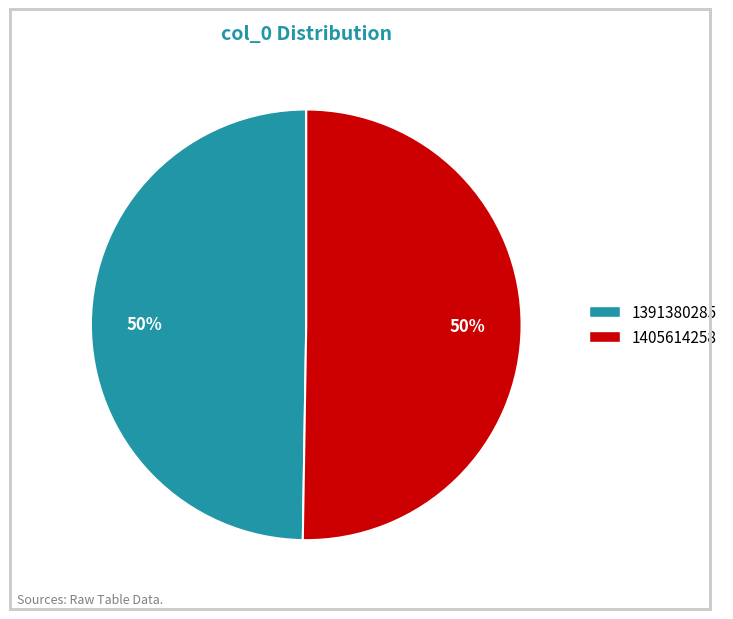

What is the smallest slice in the pie chart?

1391380285